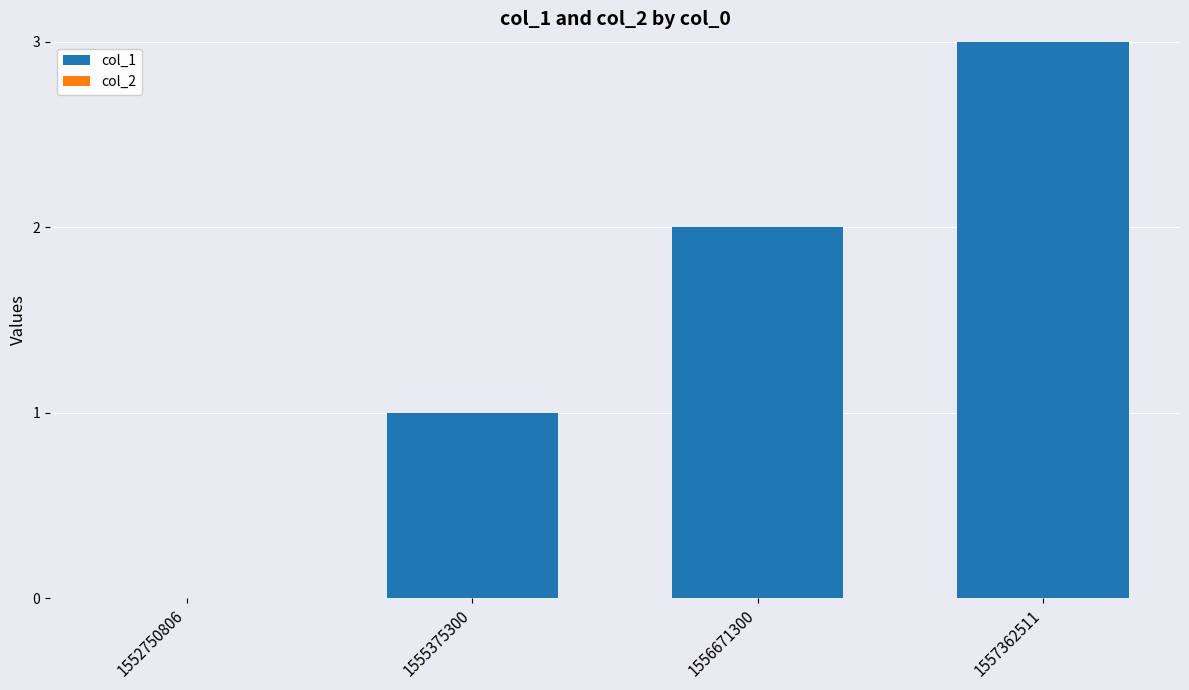

Between 1552750806 and 1557362511, which is larger?

1557362511